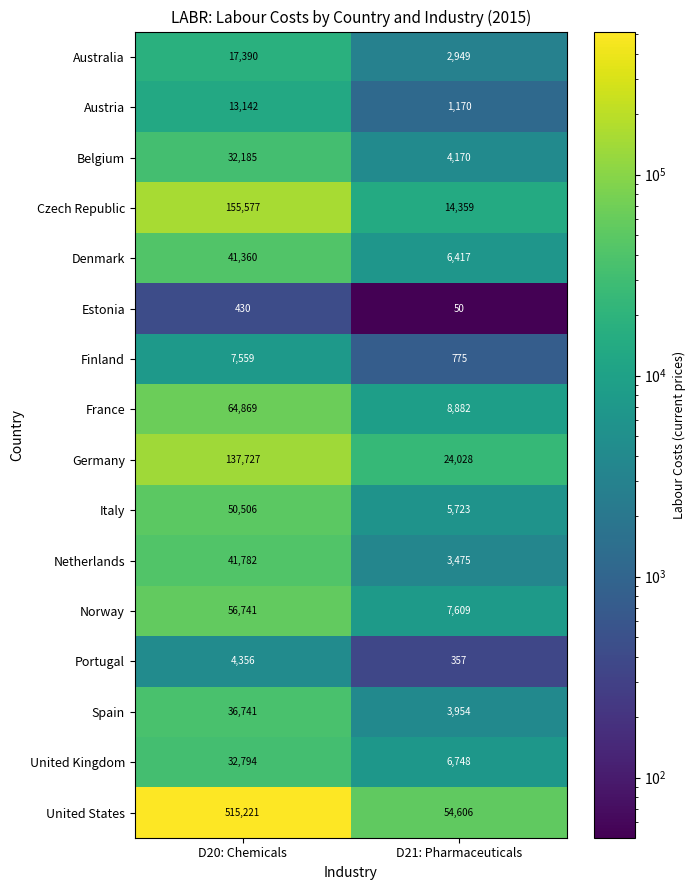

Which series has the largest range (max minus min)?

United States